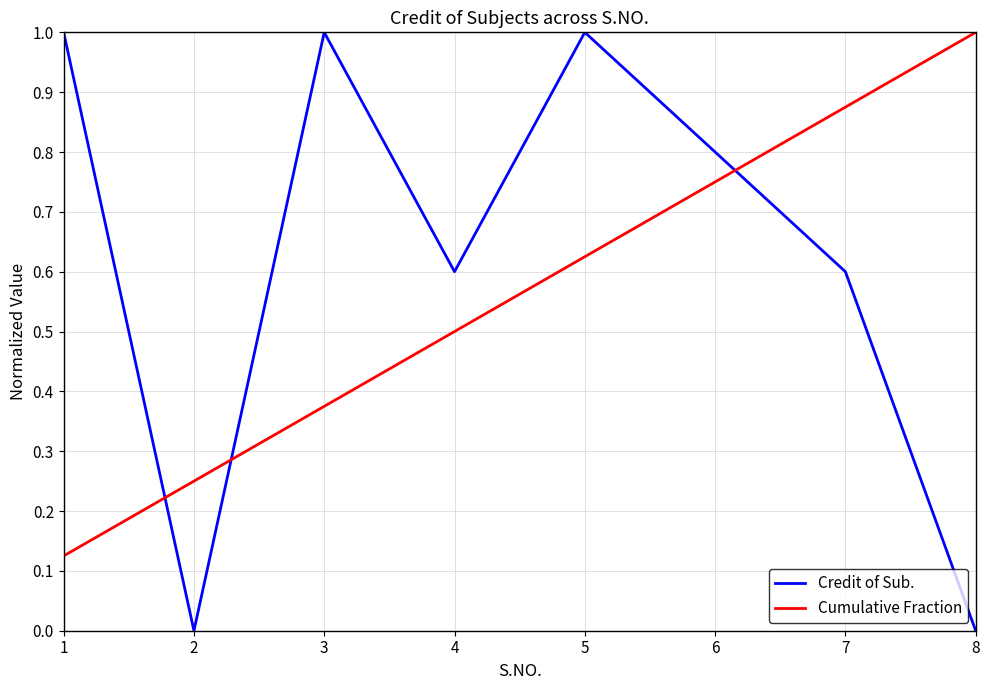

What is the difference between the maximum and second lowest values in the Credit of Sub. series?

1.0